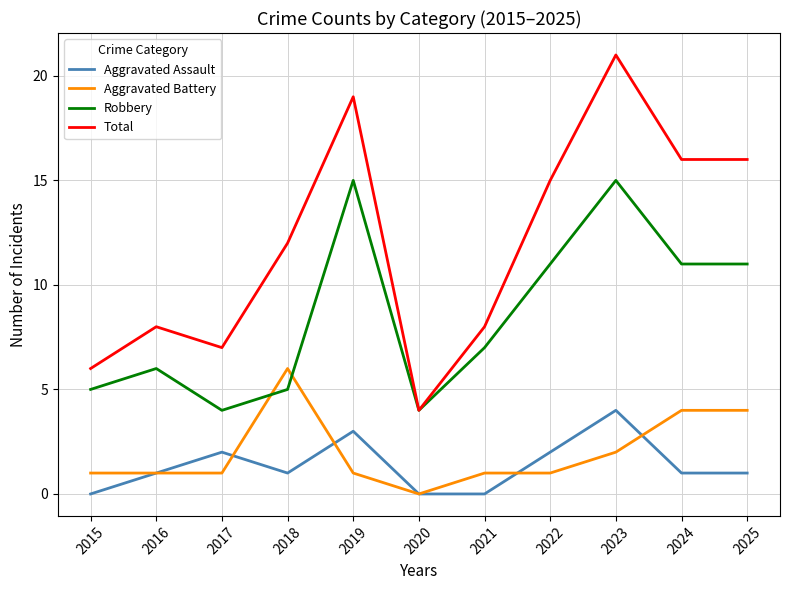

Which series changed the most between 2017 and 2024?

Total